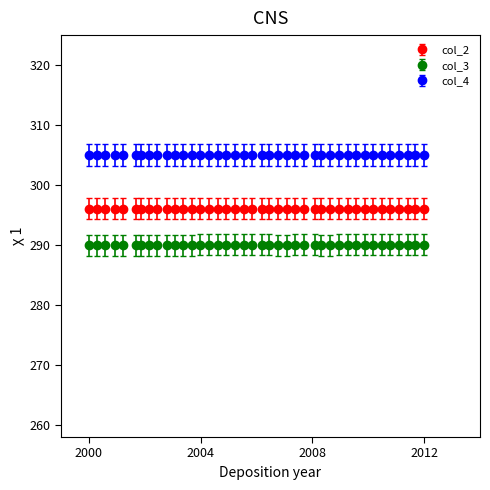

At how many categories does at least one series exceed 292?

40